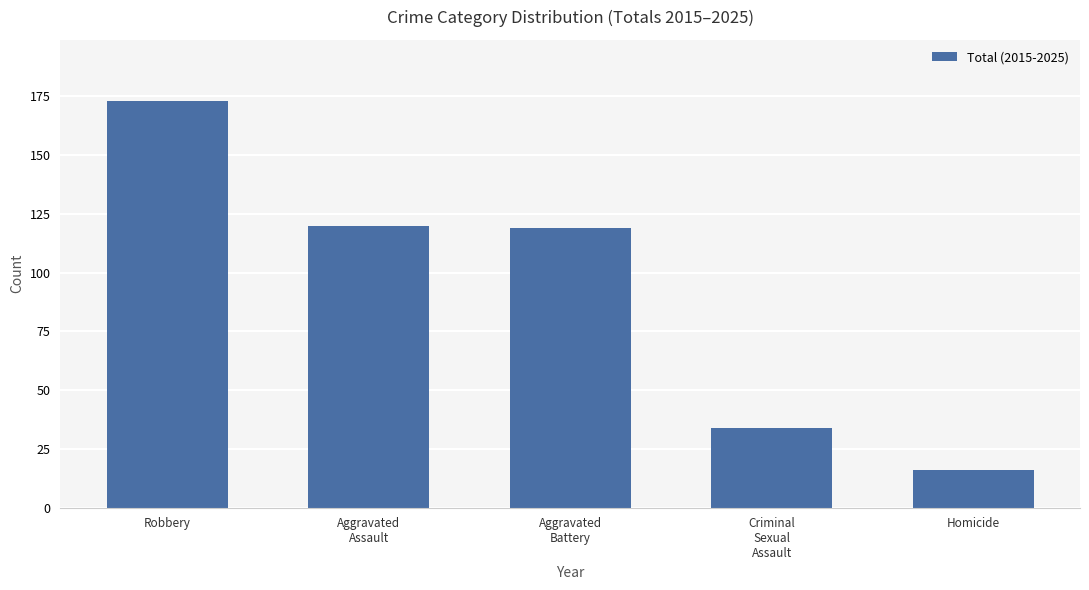

Is it true that the value at Aggravated
Battery is 73?

False